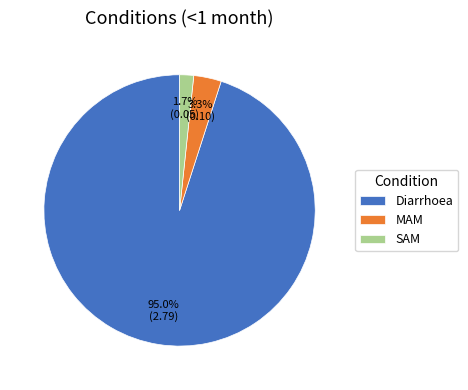

To the nearest percent, what is the difference between the largest and smallest slice percentages?

93%